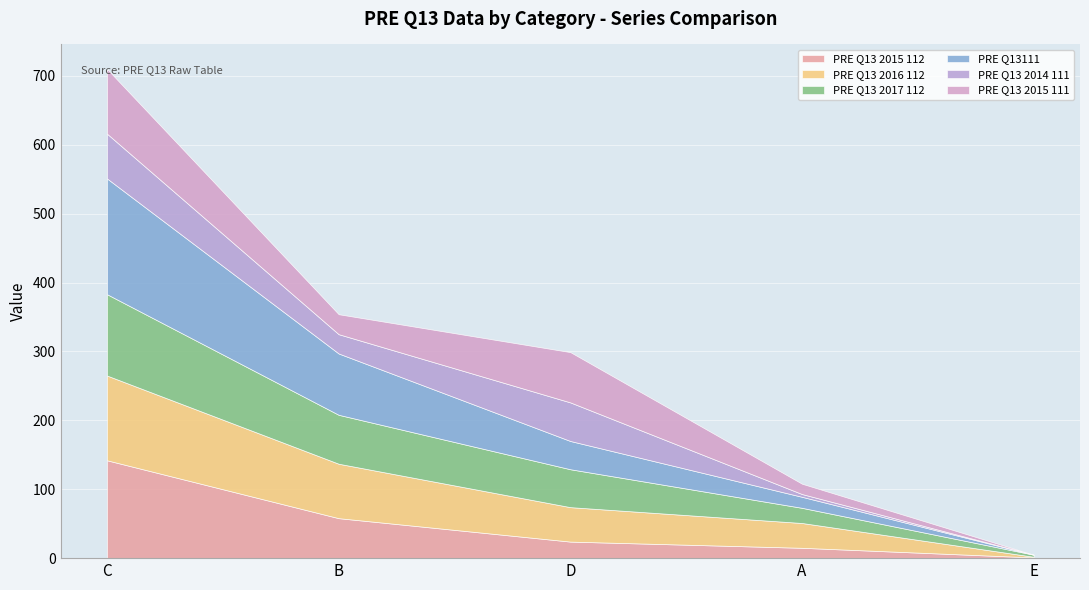

What is the label of the 3rd point from the left?

D